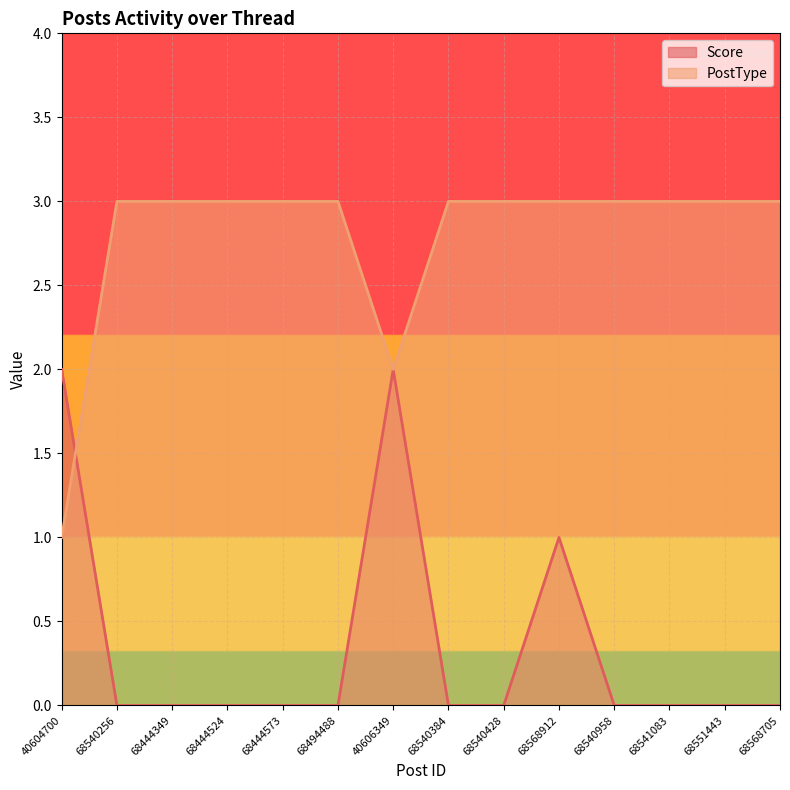

Is it true that PostType equals 1 at 40604700?

True